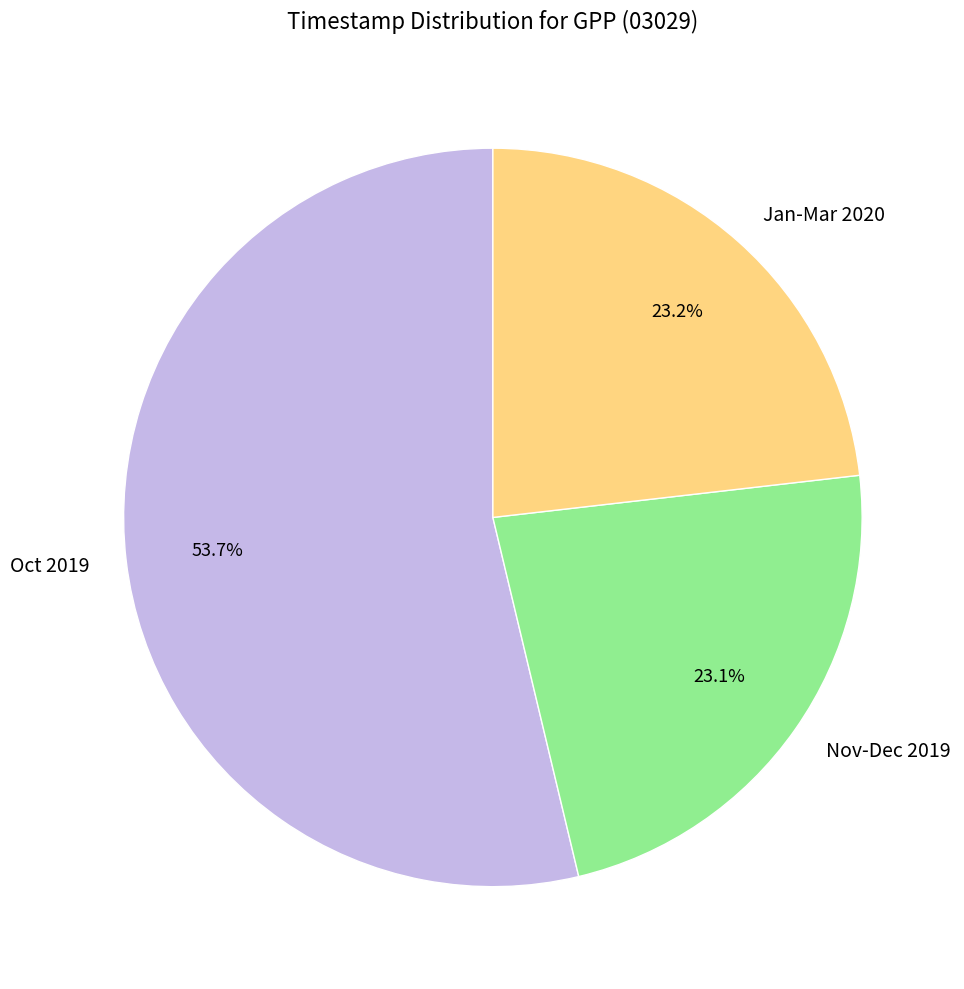

Is there any slice that represents more than half of the pie?

Yes